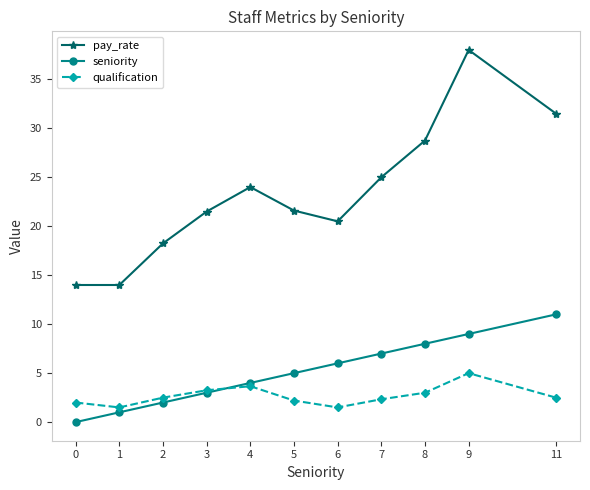

What is the value of the pay_rate point at the 6th from the left?

21.6